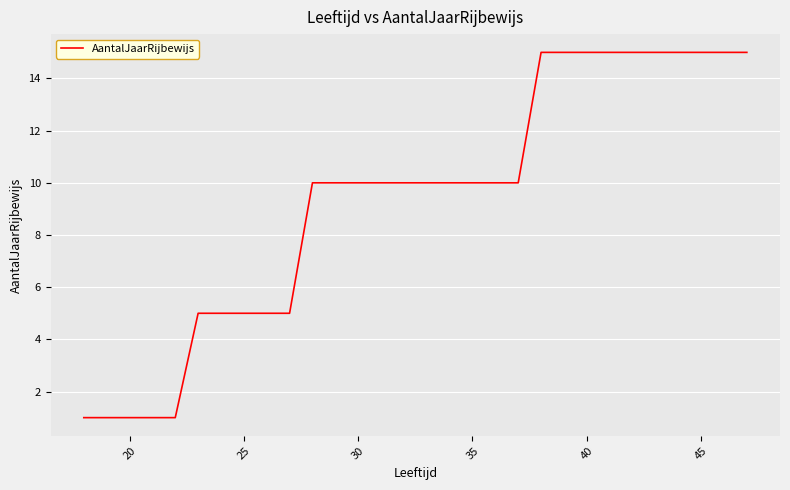

What is the difference between the maximum and minimum values?

14